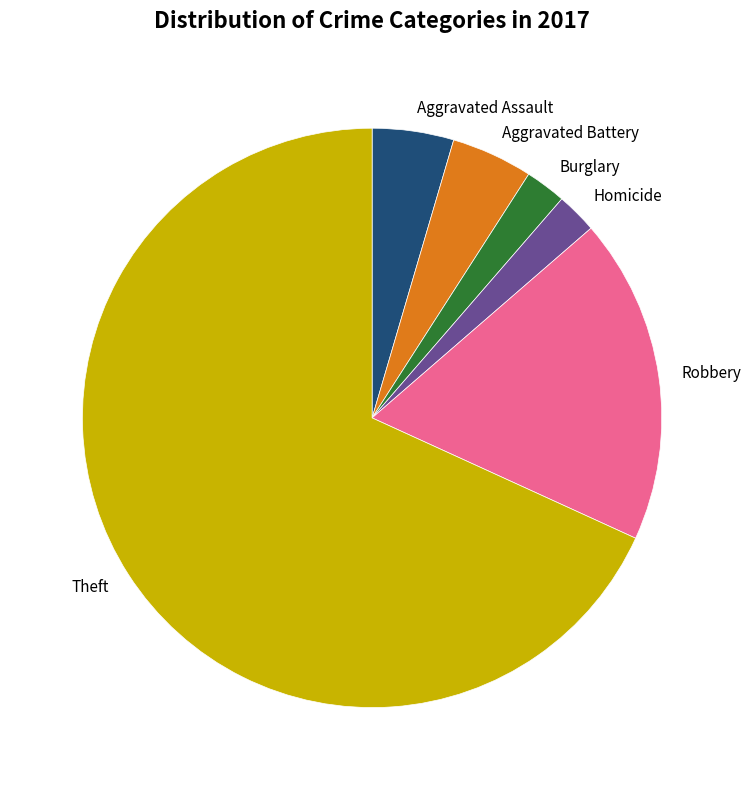

Does any single category account for the majority?

Yes